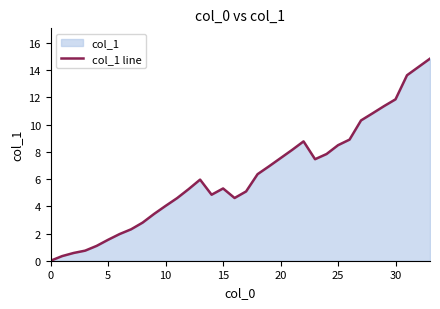

What is the change in value from 21 to 31?

+5.5